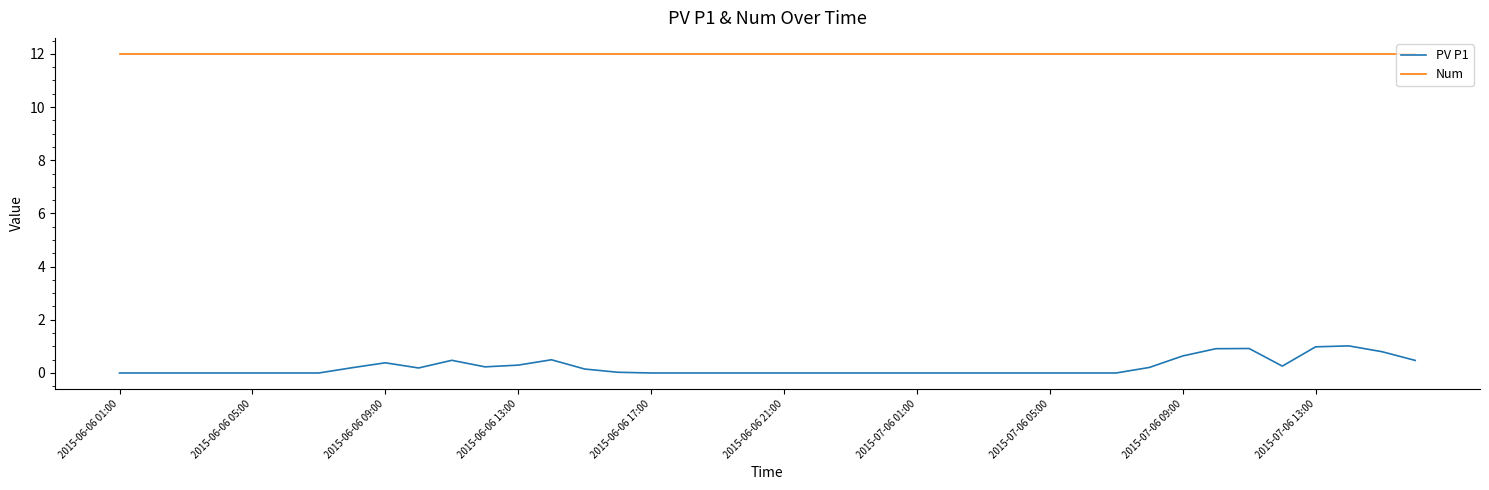

At how many categories does at least one series exceed 10?

40